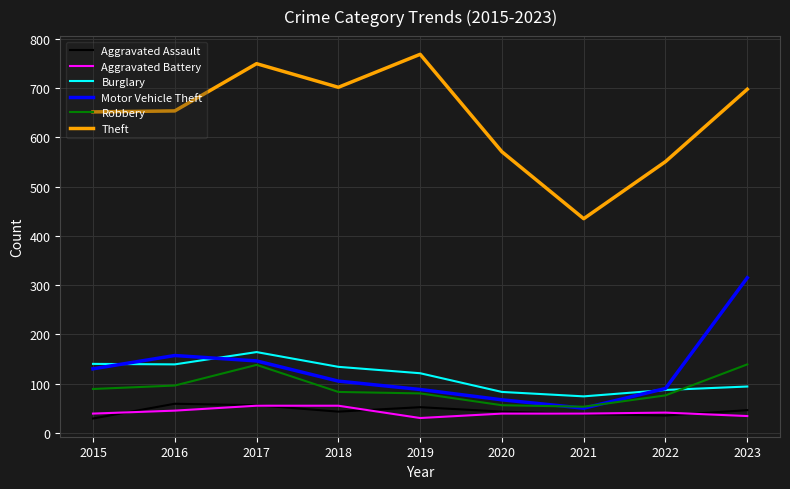

How many lines are shown in the chart?

6